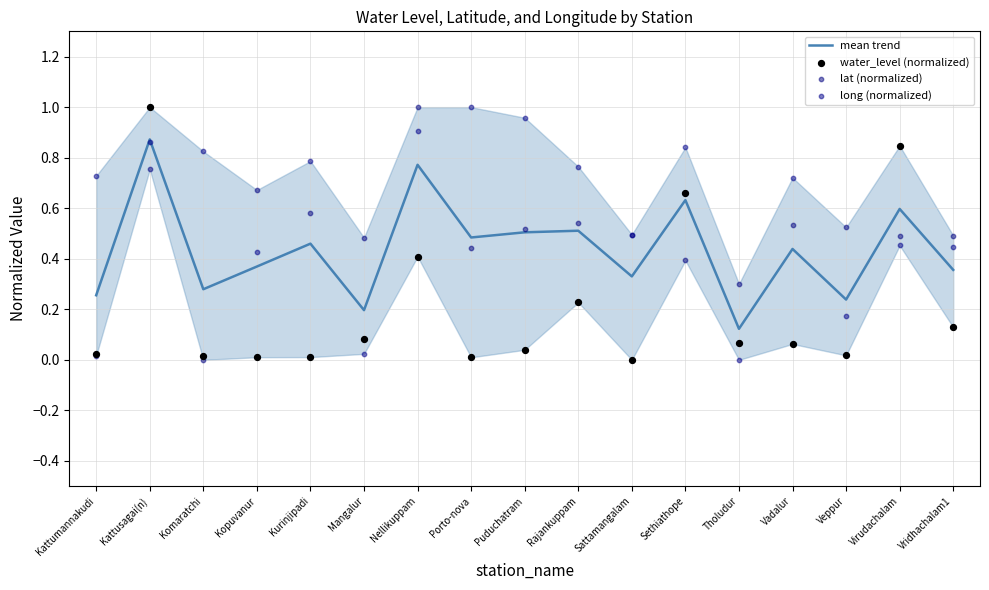

Which series has the widest spread of Y values?

water_level (normalized)